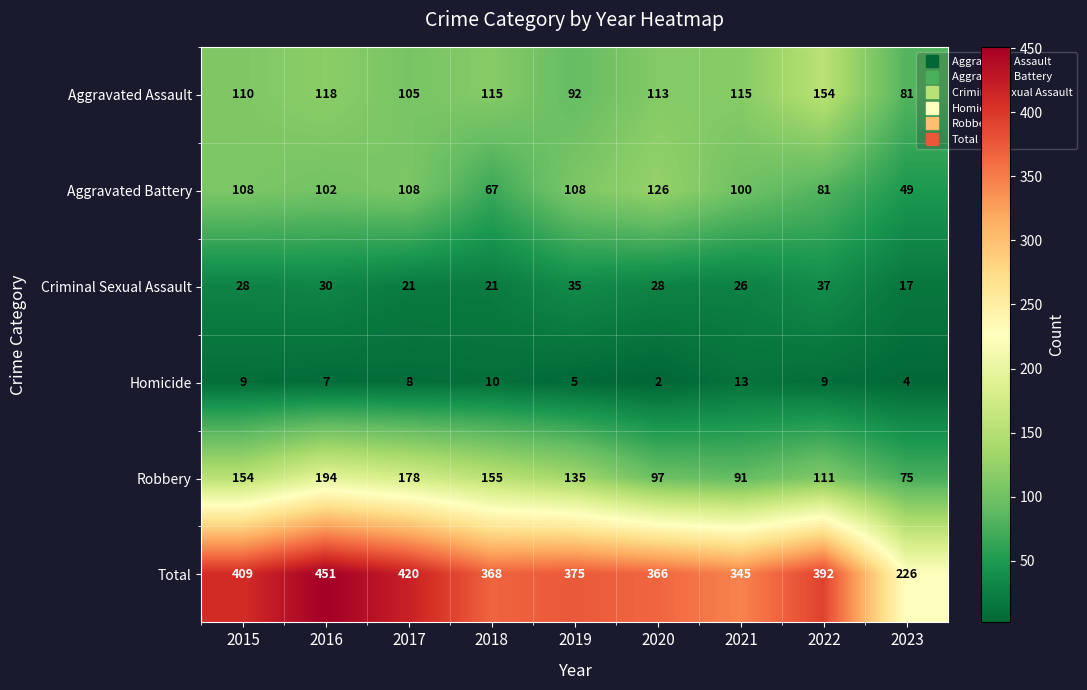

Which series has the largest range (max minus min)?

Total